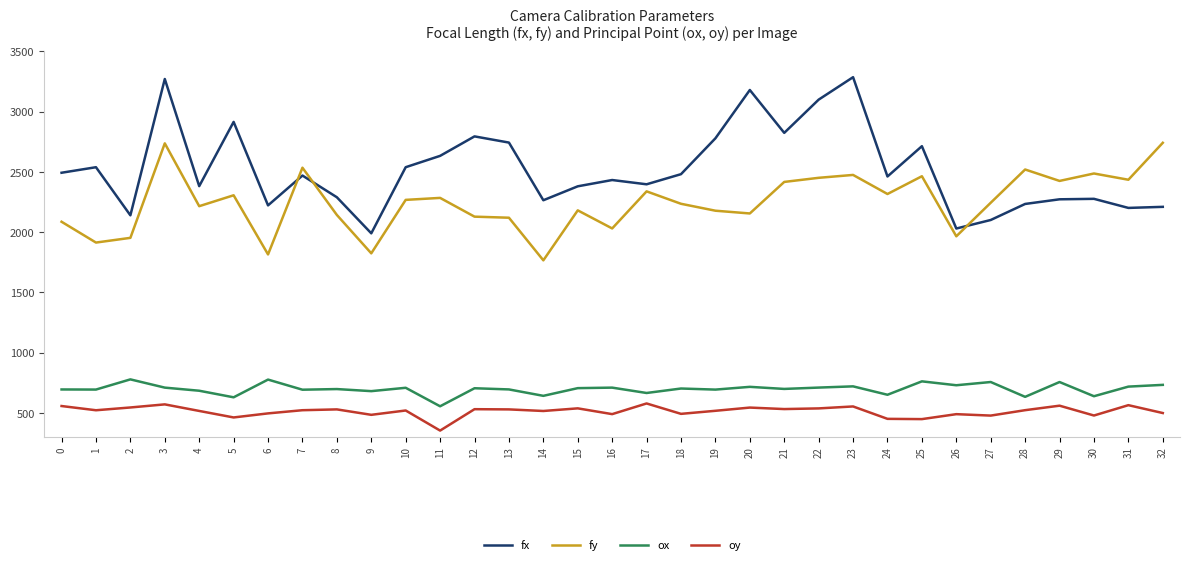

Is the value of fy at 22 greater than the value of oy at 5?

Yes